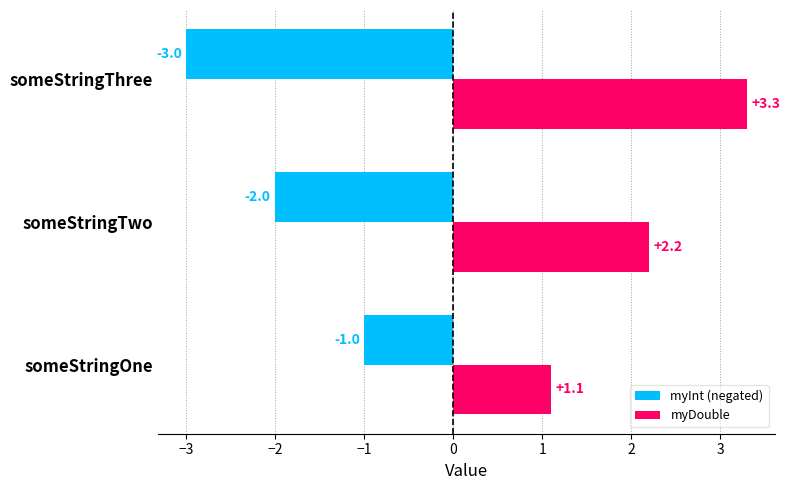

Which label corresponds to the largest value in the chart?

someStringThree